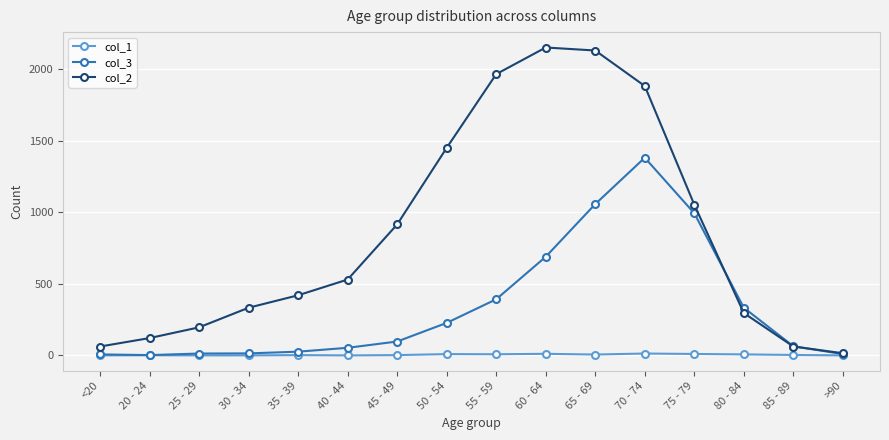

True or false: col_3 has more than 0 points higher than both neighbors.

True